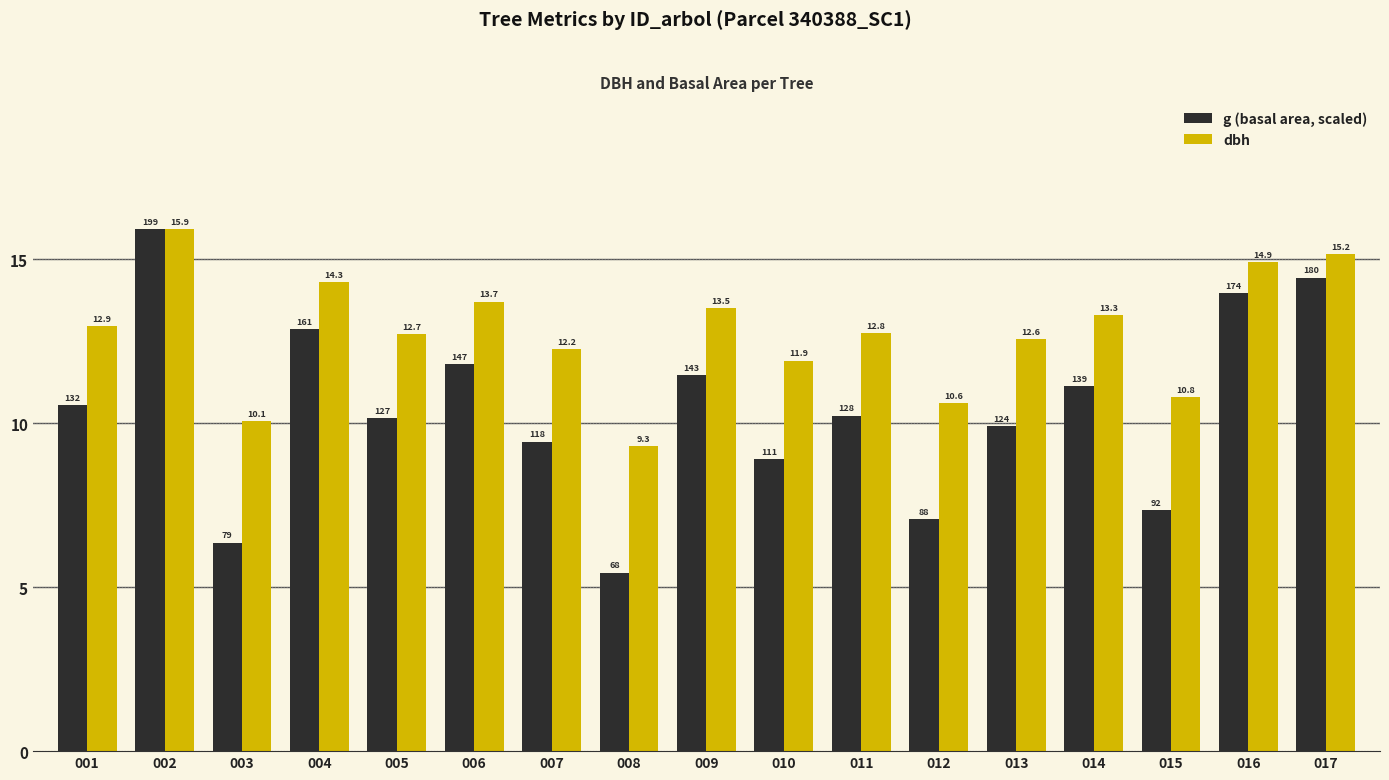

What is the maximum value shown in the chart?

15.9